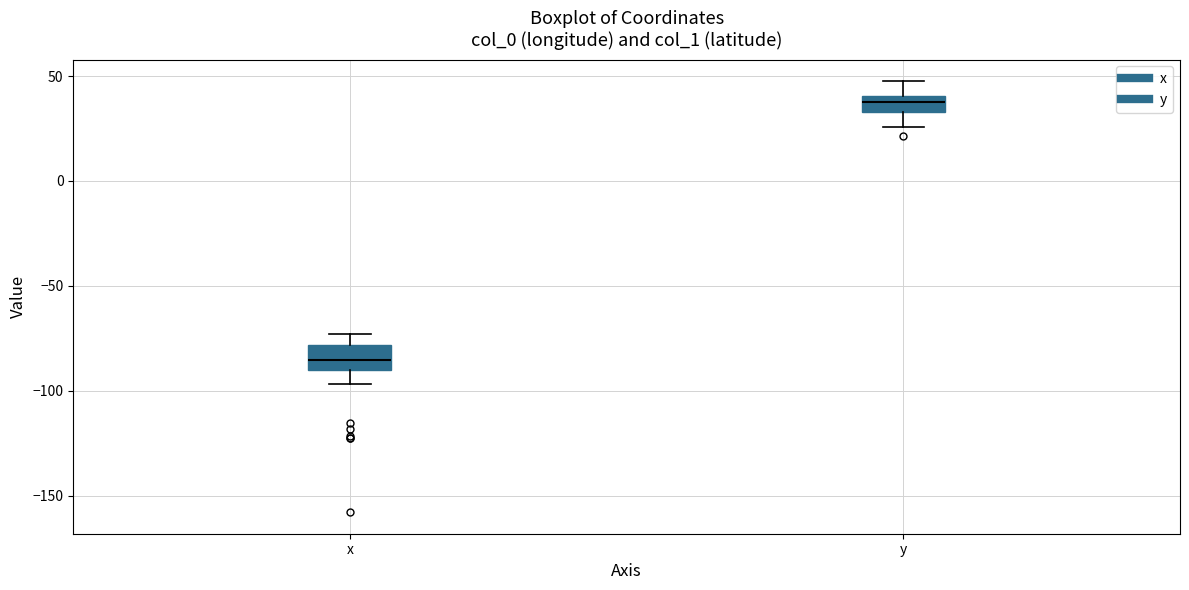

Reading left to right, read every box against the y-axis: the position of its median line, the range the box covers, and the ends of its whiskers. The values are not printed on the chart, so give them approximately, as read against the axis.

x: median -85, box -90 to -80, whiskers -95 to -75
y: median 40 (inside the box), box 35 to 40, whiskers 25 to 50